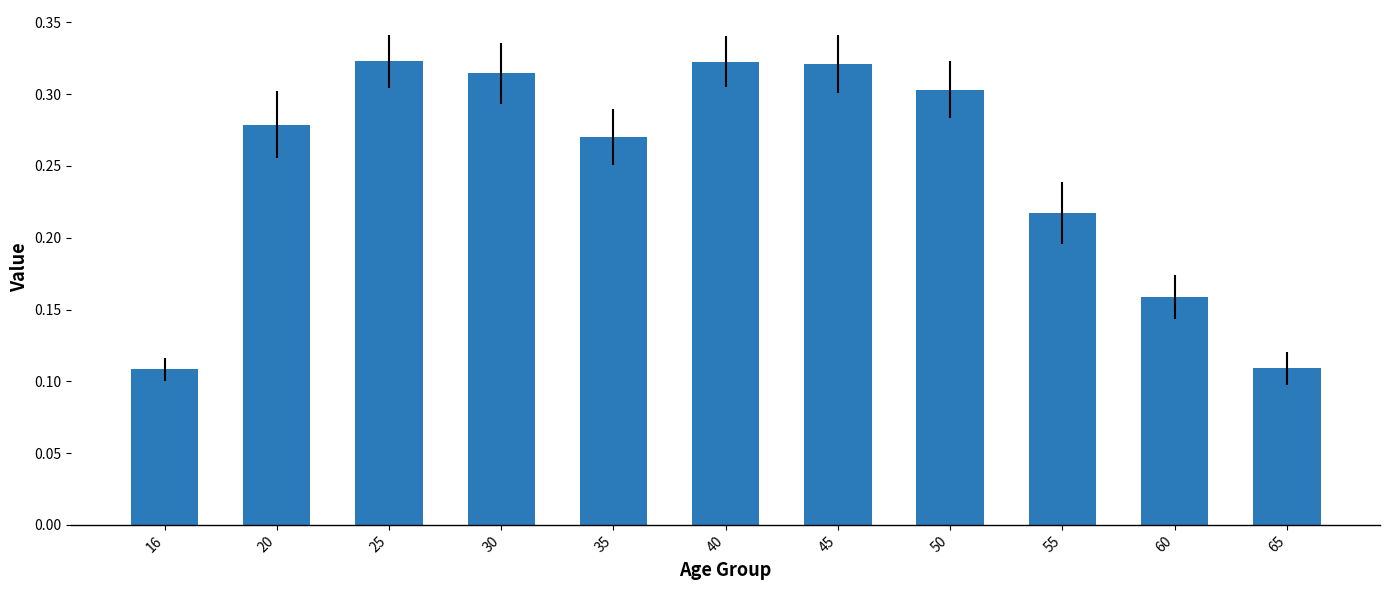

What is the sum of the values at 55 and 40?

0.5